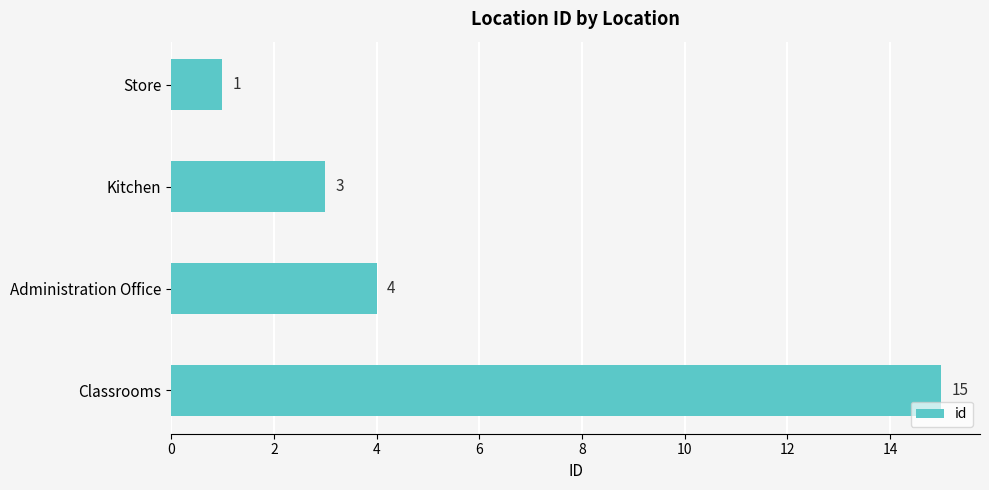

Reading top to bottom, transcribe all the data shown in this chart.

1	3	4	15